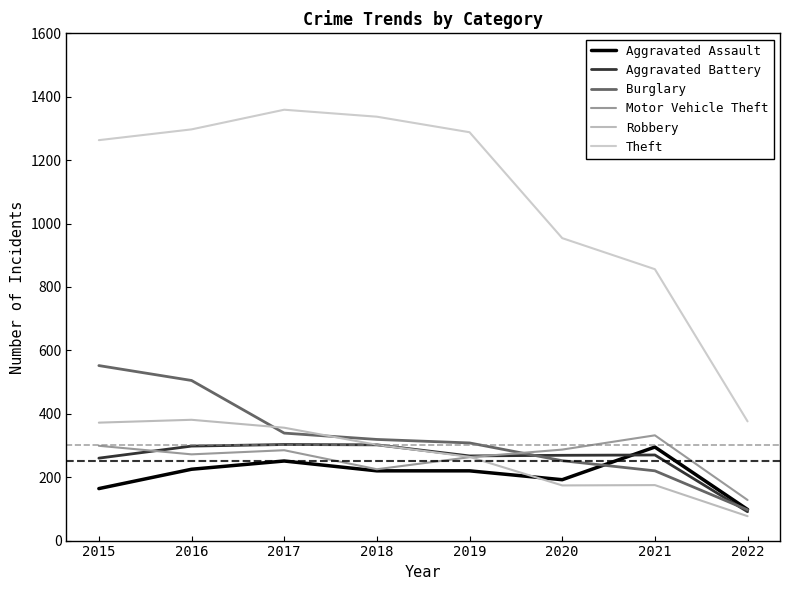

Is it true that Motor Vehicle Theft equals 299 at 2015?

True